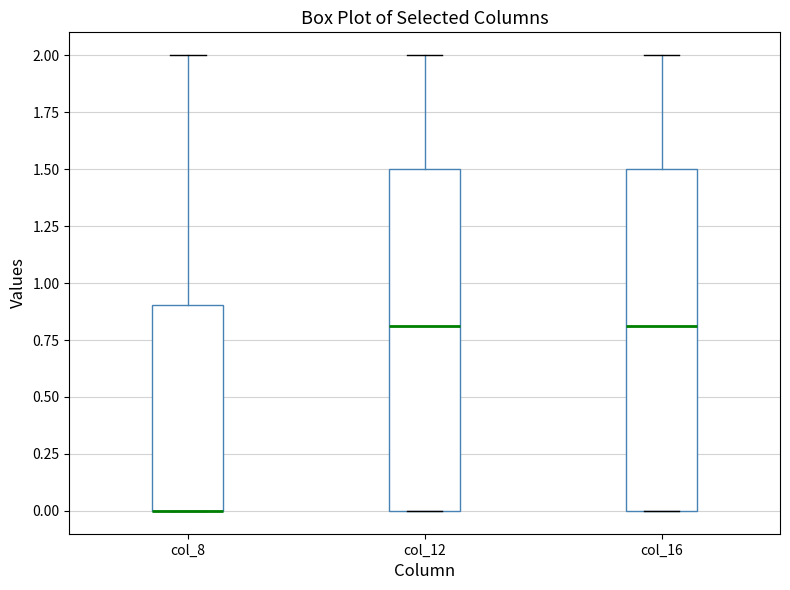

Reading left to right, read every box against the y-axis: the position of its median line, the range the box covers, and the ends of its whiskers. The values are not printed on the chart, so give them approximately, as read against the axis.

col_8: median 0.0 (drawn on the box's lower edge), box 0.0 to 0.9, whiskers 0.0 to 2.0
col_12: median 0.8, box 0.0 to 1.5, whiskers 0.0 to 2.0
col_16: median 0.8, box 0.0 to 1.5, whiskers 0.0 to 2.0